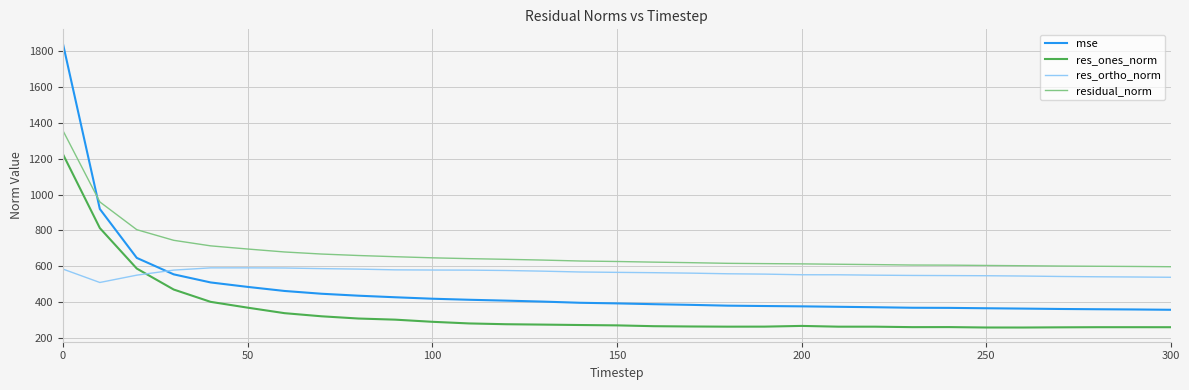

Rank the series by their average value, from highest to lowest.

residual_norm, res_ortho_norm, mse, res_ones_norm